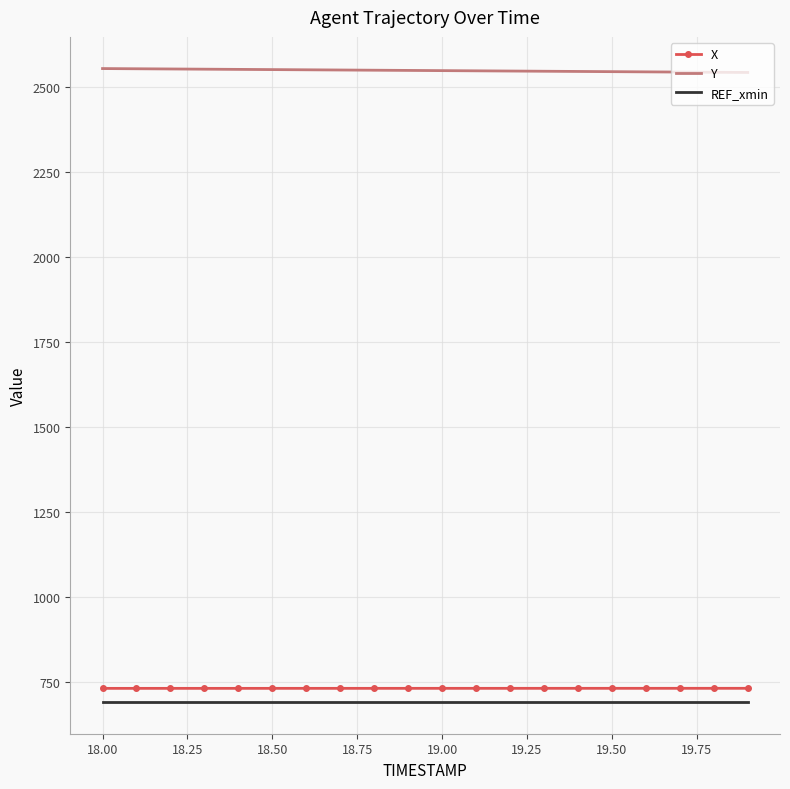

Which series has the largest total across all categories?

Y